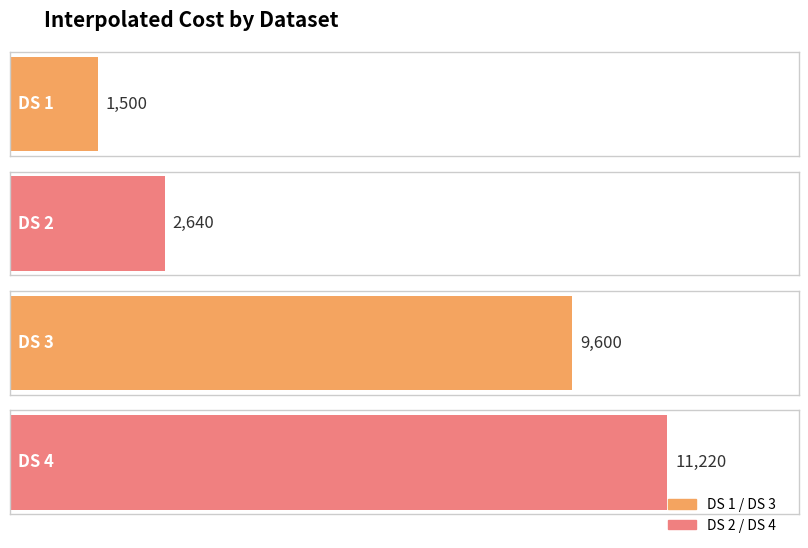

What is the value of the 4th bar from the left?

11220